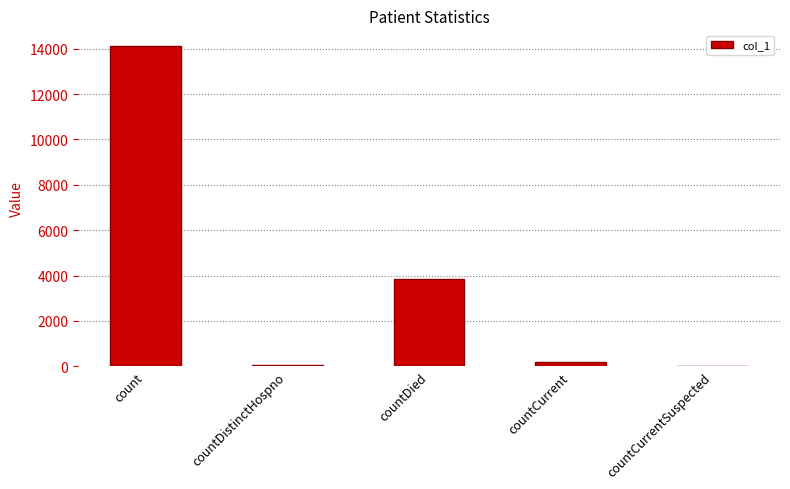

Is it true that the value at count is 14100?

True